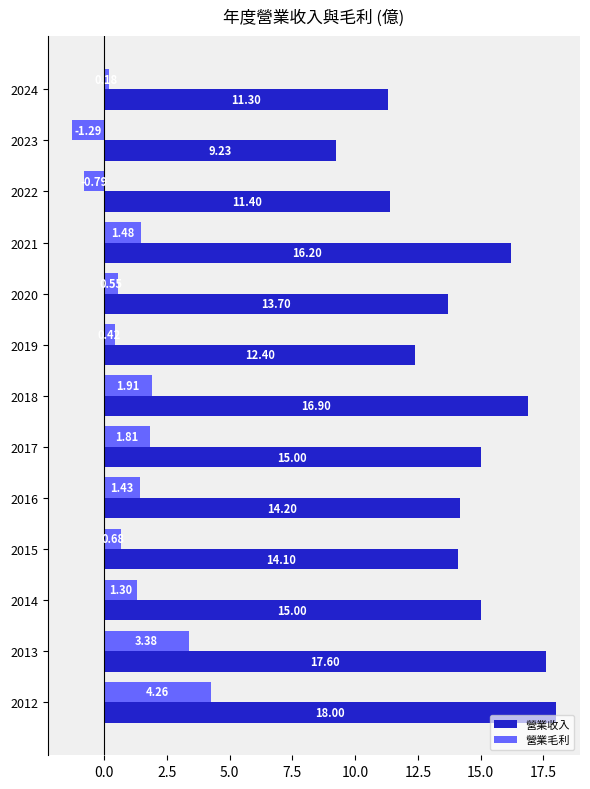

How many distinct data groups are displayed?

2